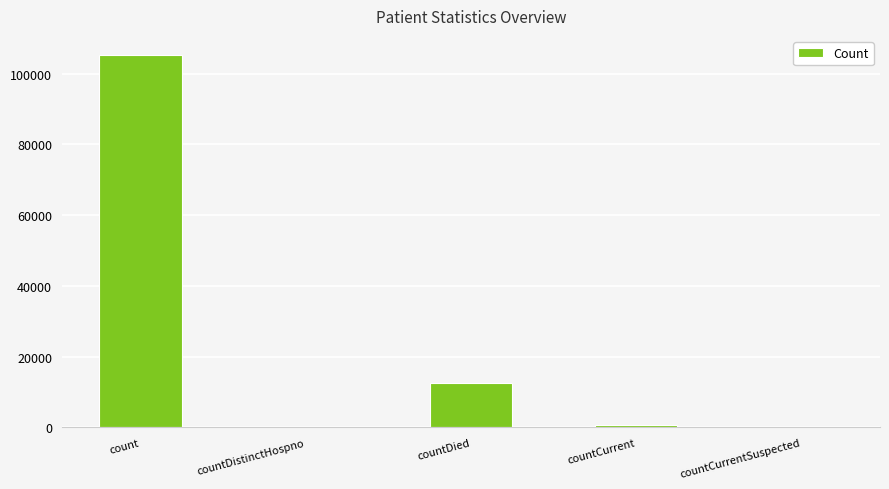

What is the sum of the values at countCurrentSuspected and countDied?

12634